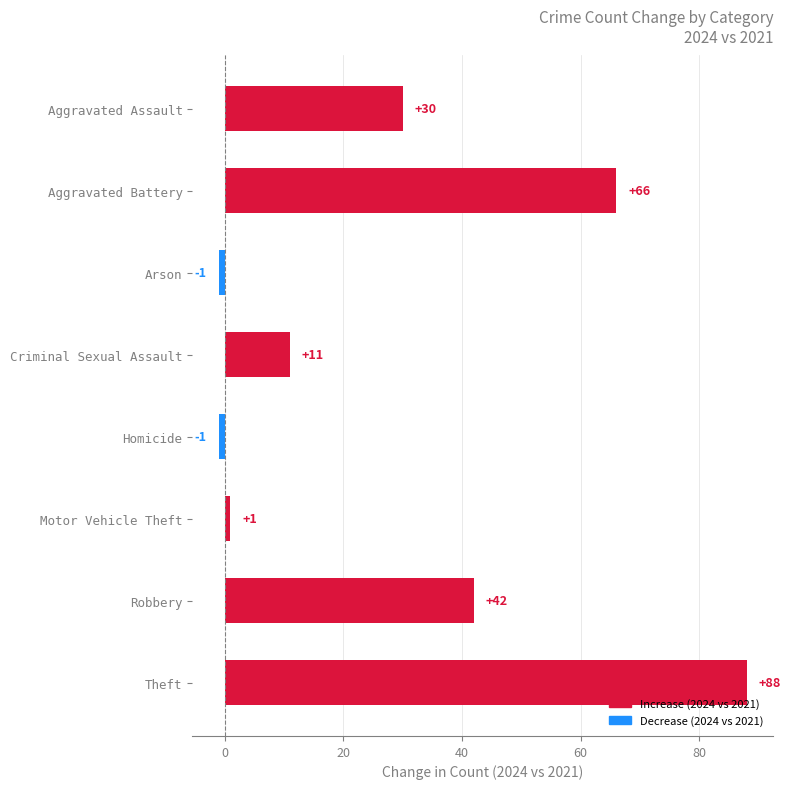

True or false: the data shows 42 at Robbery.

True